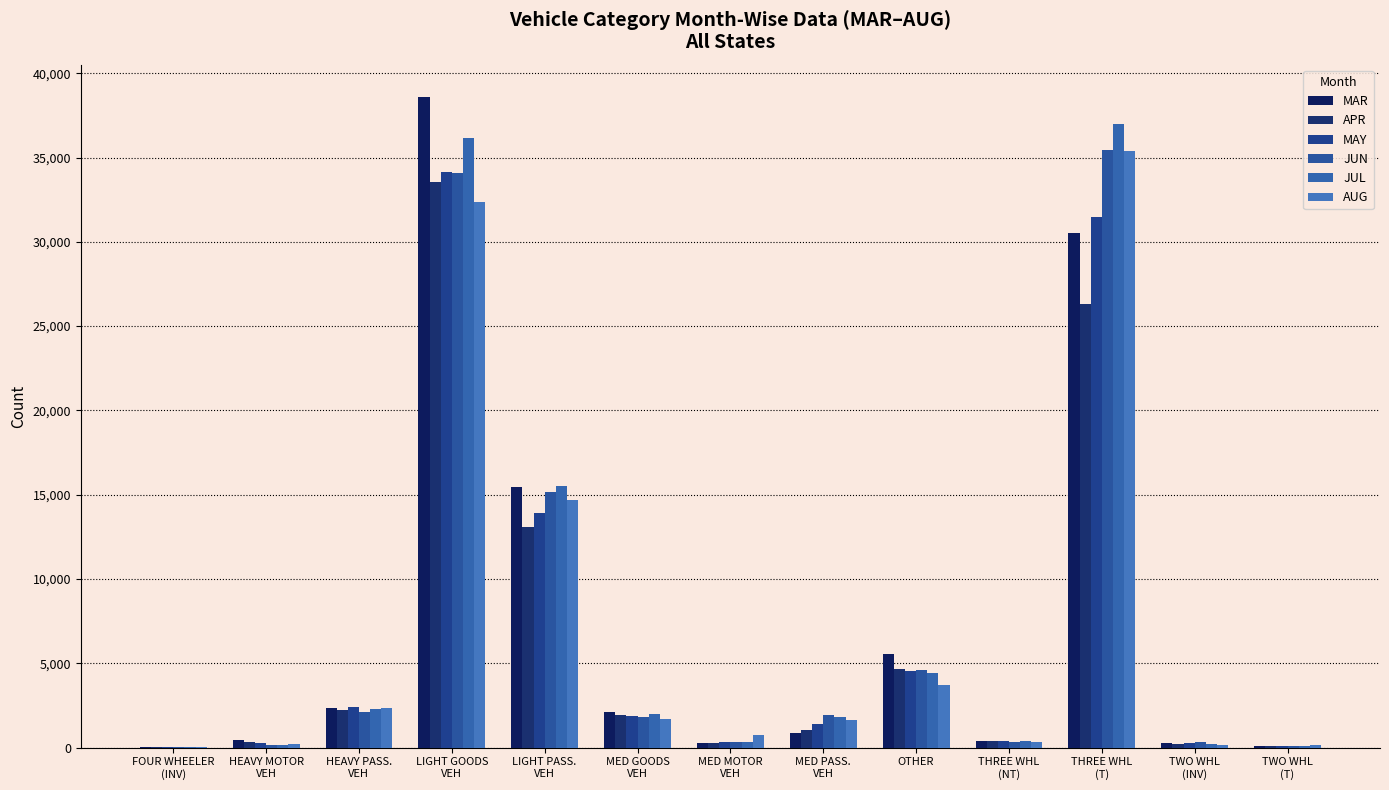

The JUN series shows 1950 at MED PASS.
VEH. True or false?

True